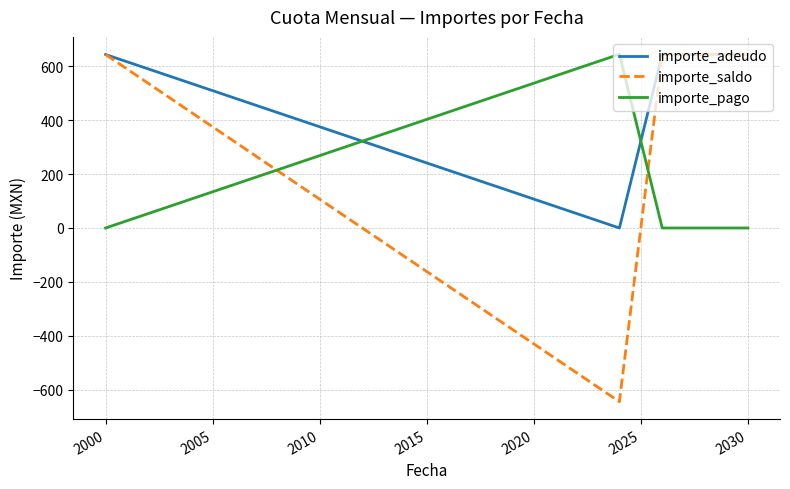

How many categories are shown in the chart?

5